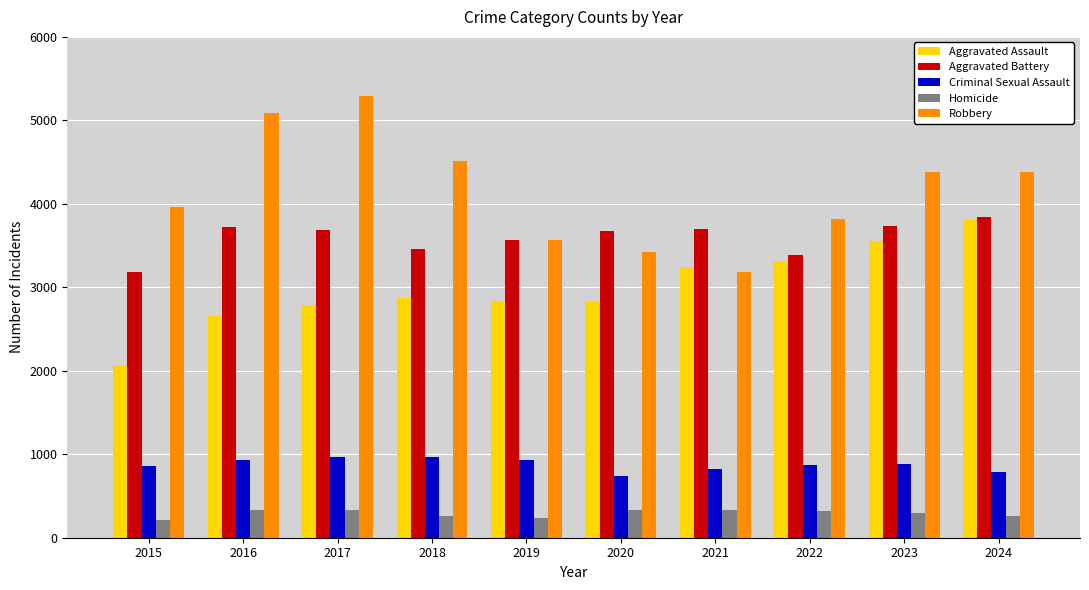

What is the sum of all Homicide values?

2927